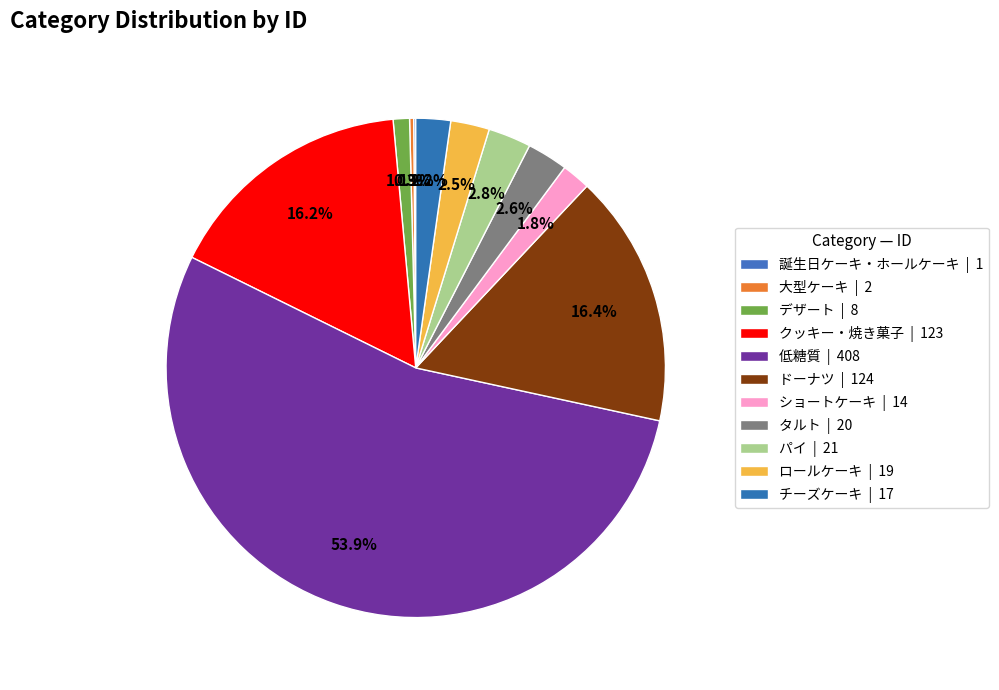

Is it true that 低糖質 is 48% of the pie?

False